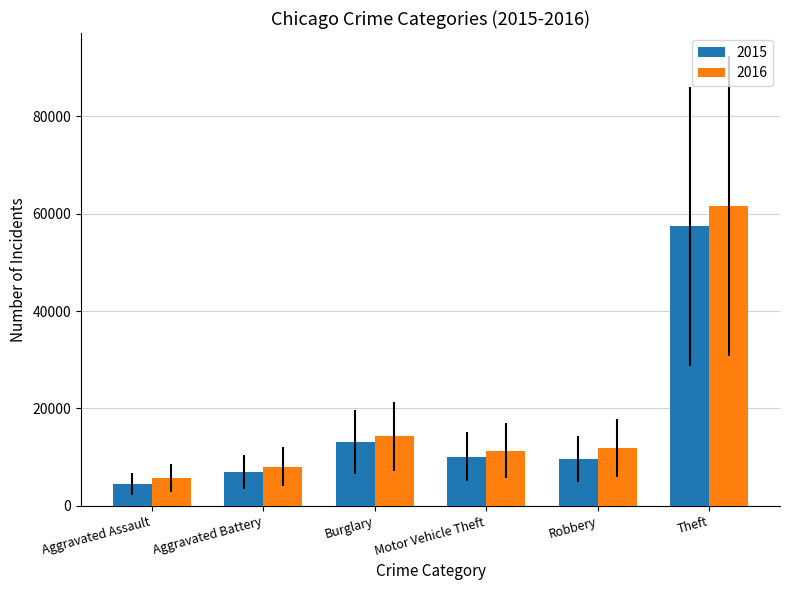

What are all the series names shown in the legend?

2015, 2016